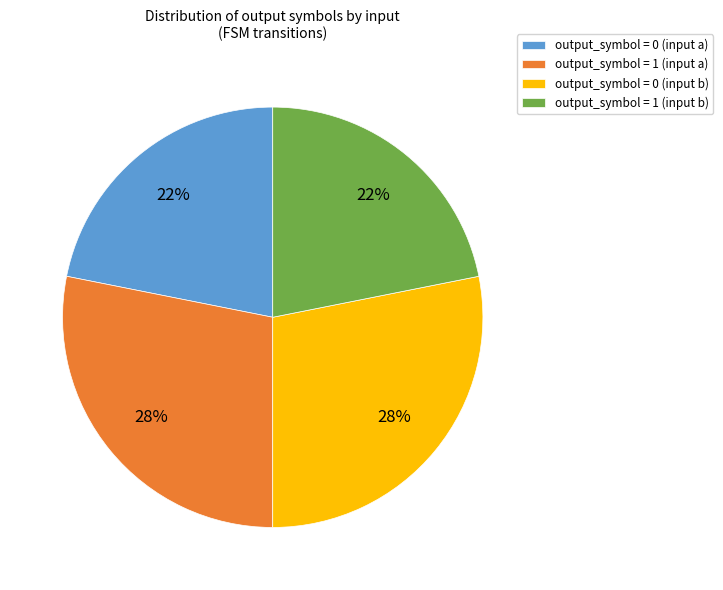

What percentage is the output_symbol = 0 (input a) slice, to the nearest percent?

22%